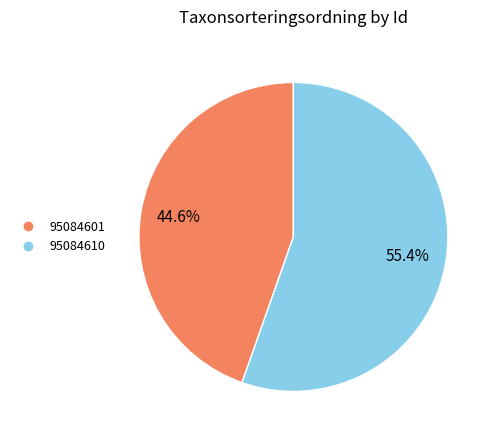

How many slices are in this pie chart?

2